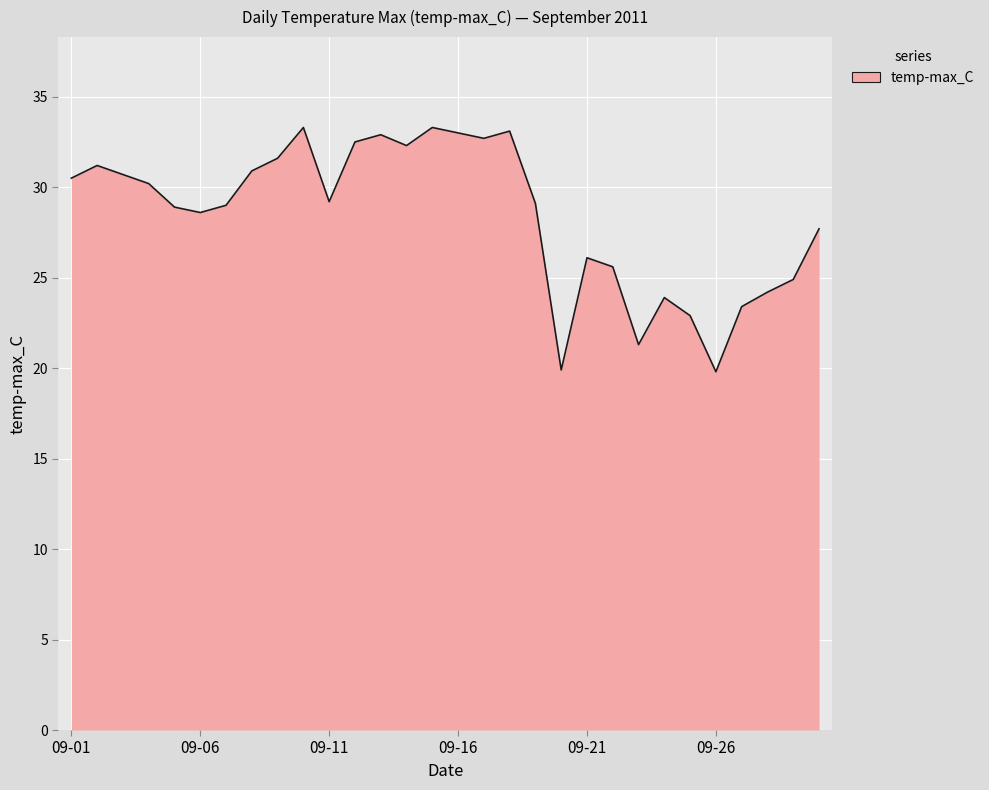

How many interior local valleys (lower than both neighbors) does the data have?

7